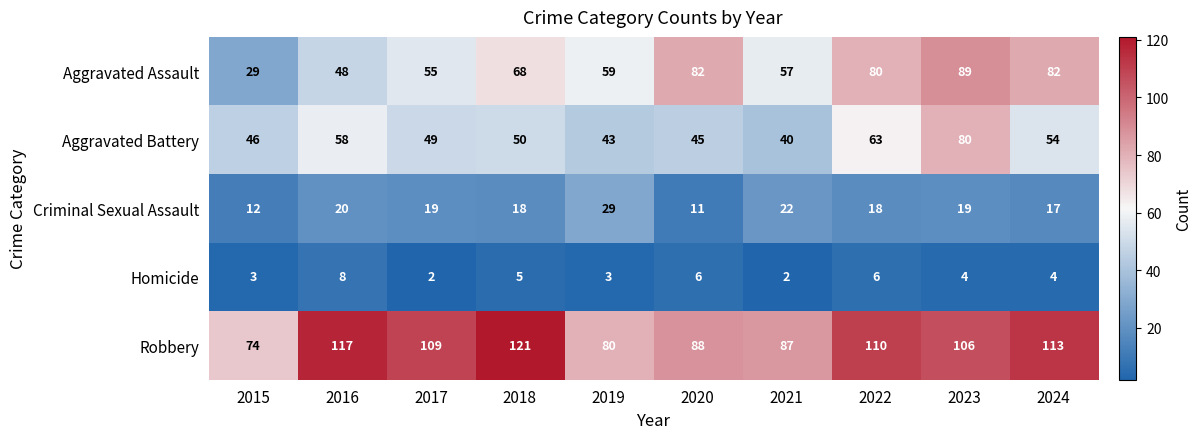

Between 2018 and 2019, which series saw the biggest shift?

Robbery